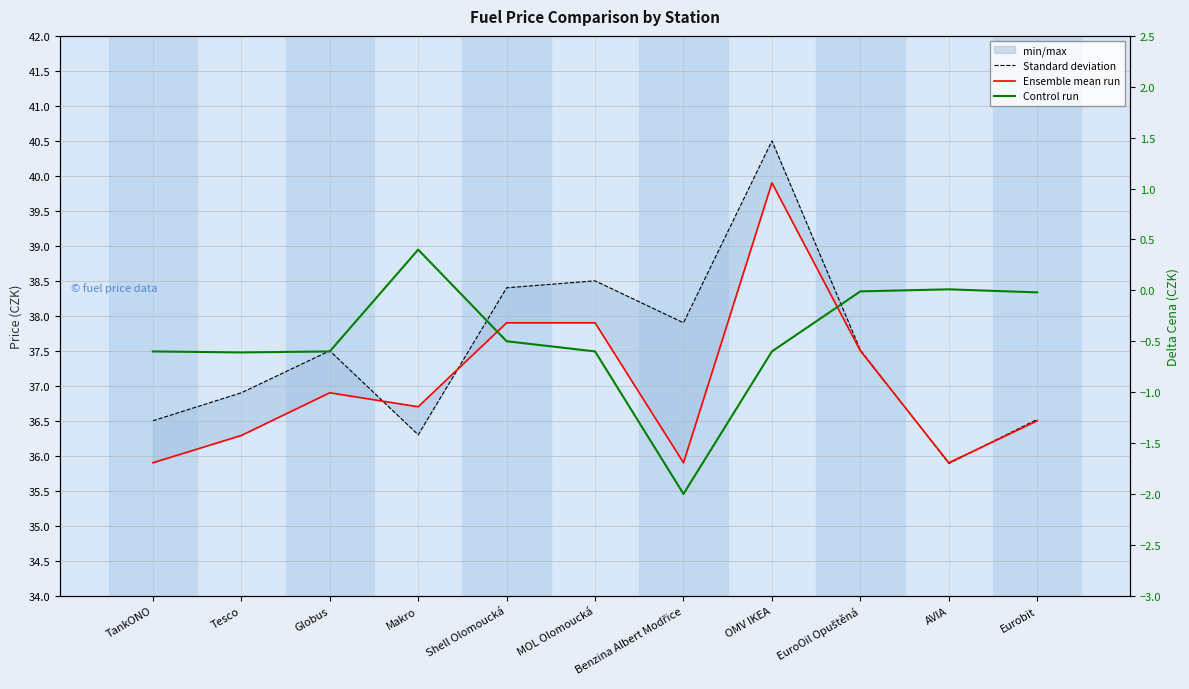

Where is the first local maximum for Standard deviation?

Globus